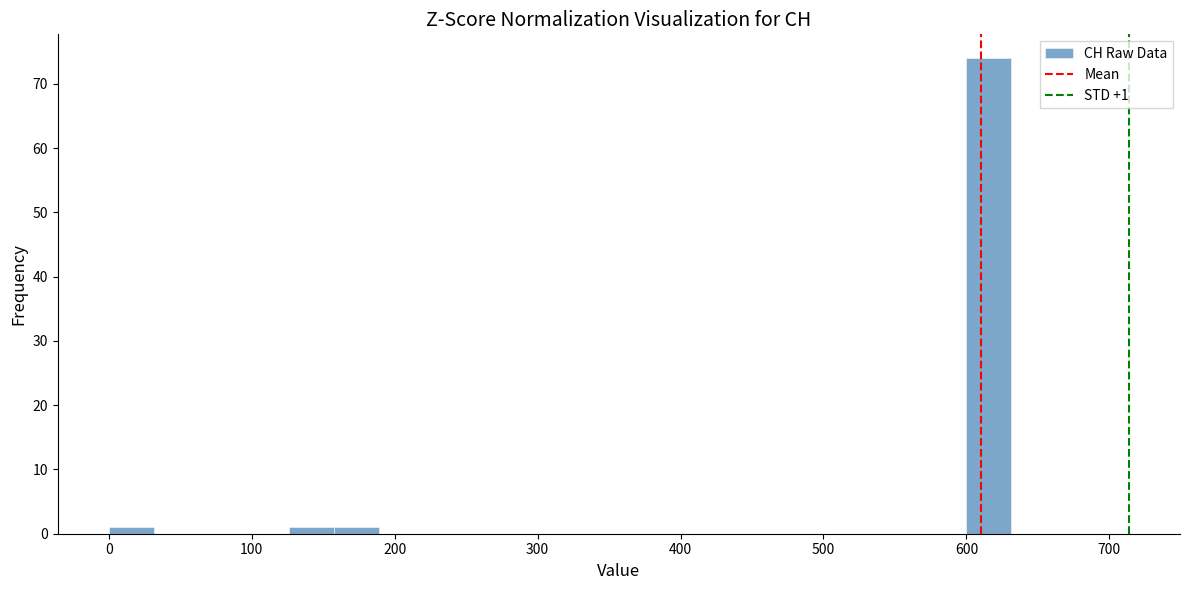

Around what value on the x-axis is the tallest bar? Give the approximate position of its centre, as read against the axis.

620